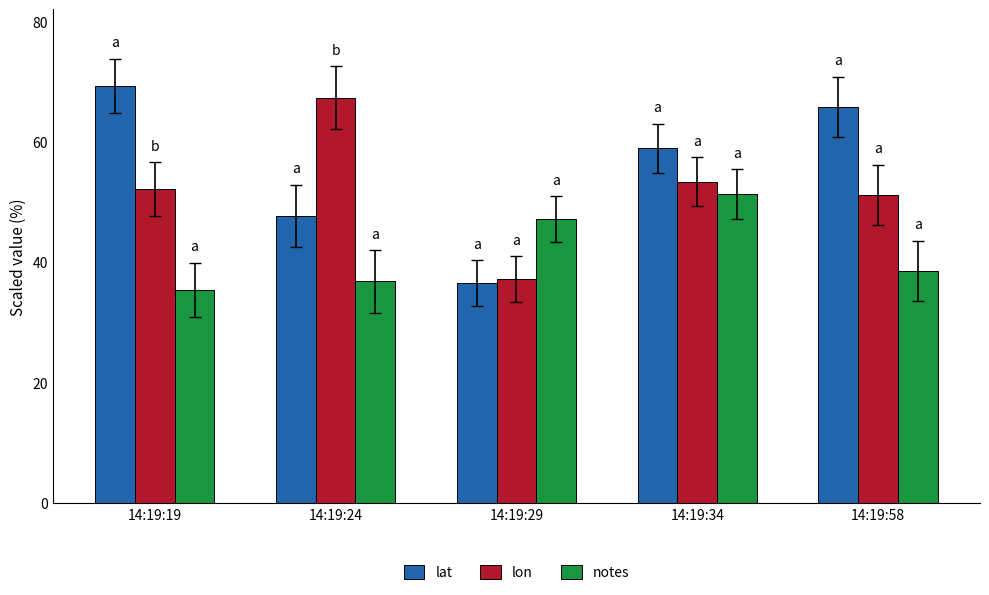

The value of lat at 14:19:29 is 16.1. True or false?

False